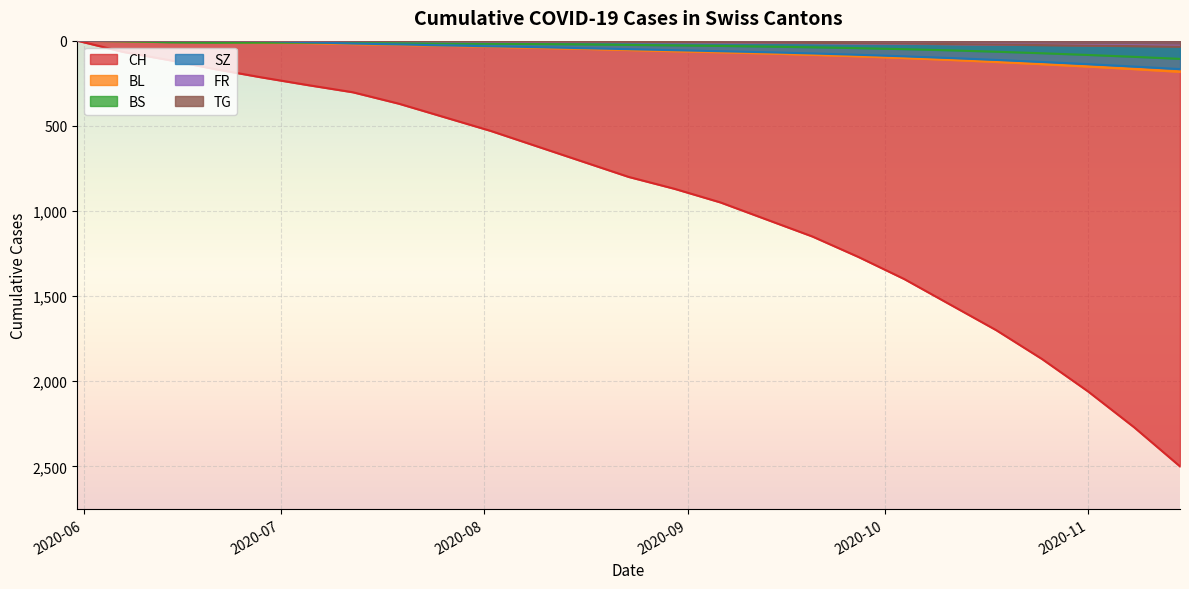

What is the difference between the CH values at 2020-08-02 and 2020-09-06?

420